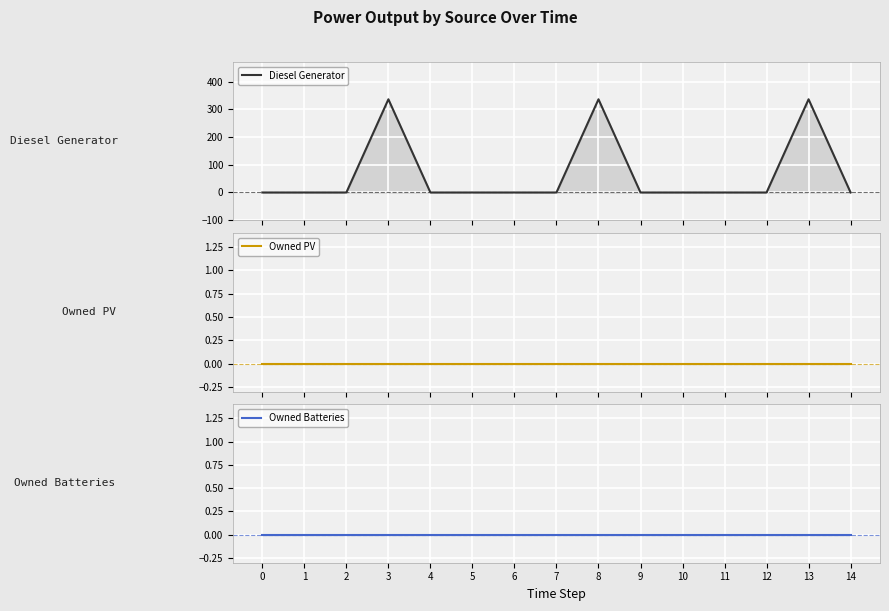

What are all the series names shown in the legend?

Diesel Generator, Owned PV, Owned Batteries